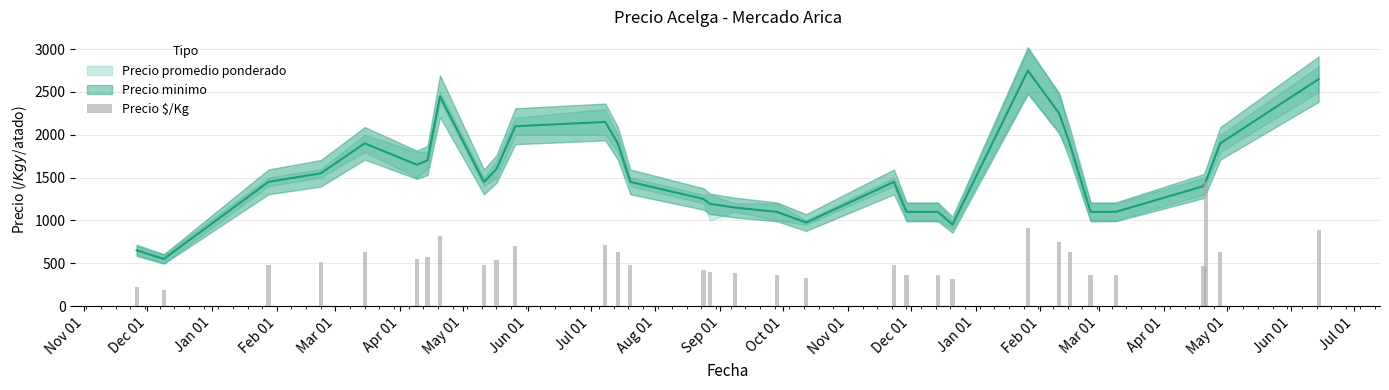

Reading right to left, what are all the values shown in this chart?

883	633	1450	467	367	367	633	750	917	317	367	367	483	325	367	383	398	417	483	633	717	700	533	483	817	567	550	633	517	483	183	217